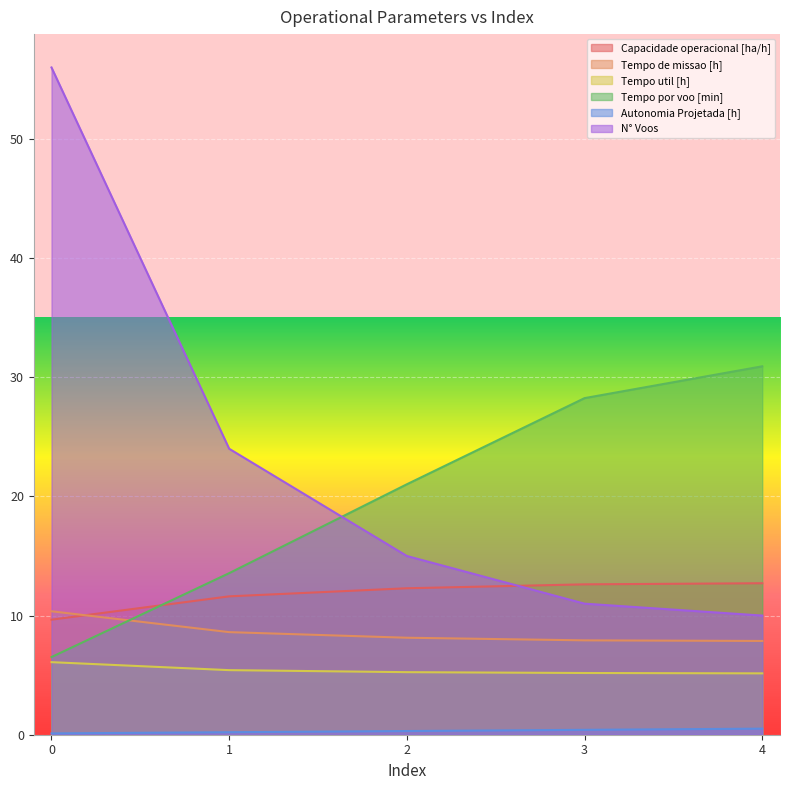

What are all the series names shown in the legend?

Capacidade operacional [ha/h], Tempo de missao [h], Tempo util [h], Tempo por voo [min], Autonomia Projetada [h], N° Voos